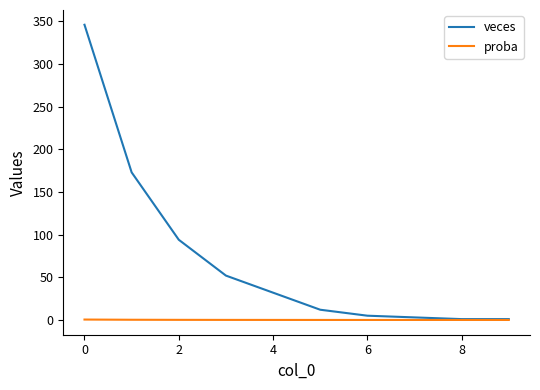

What is the maximum value shown in the chart?

346.0